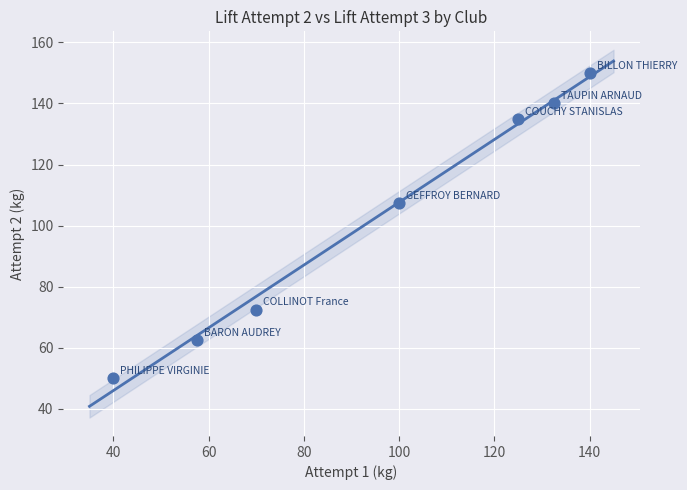

What Y value in the scatter plot is closest to 100?

107.5